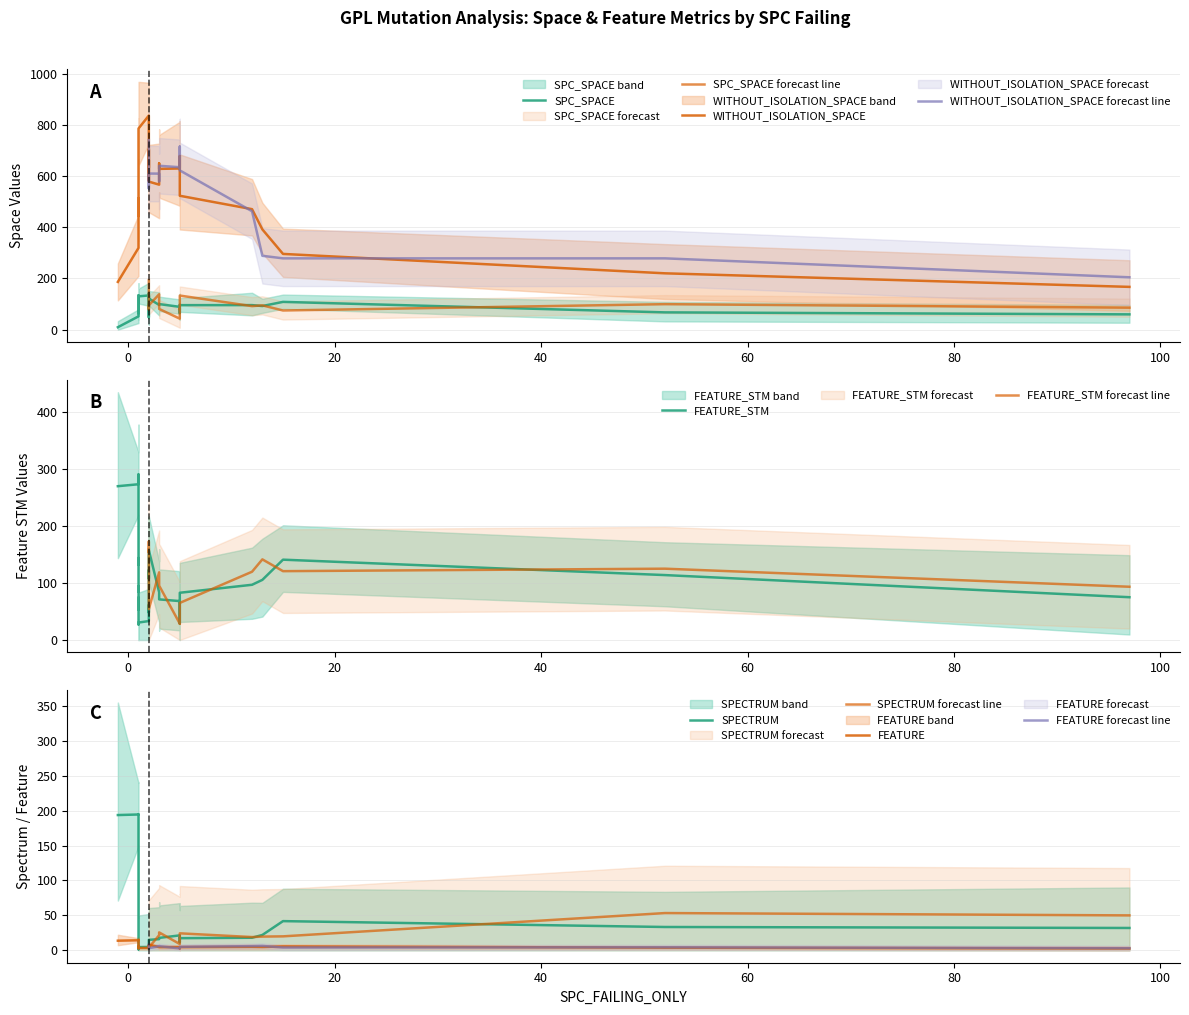

Does the chart have visible grid lines?

Yes